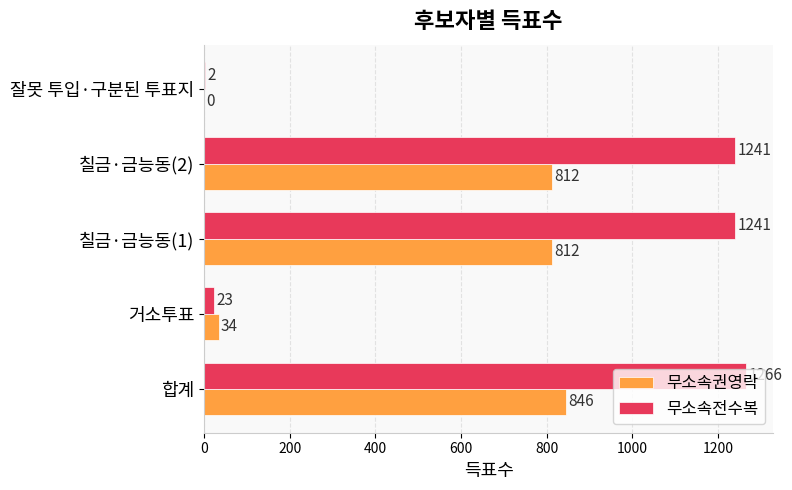

What is the maximum value for 무소속전수복?

1266